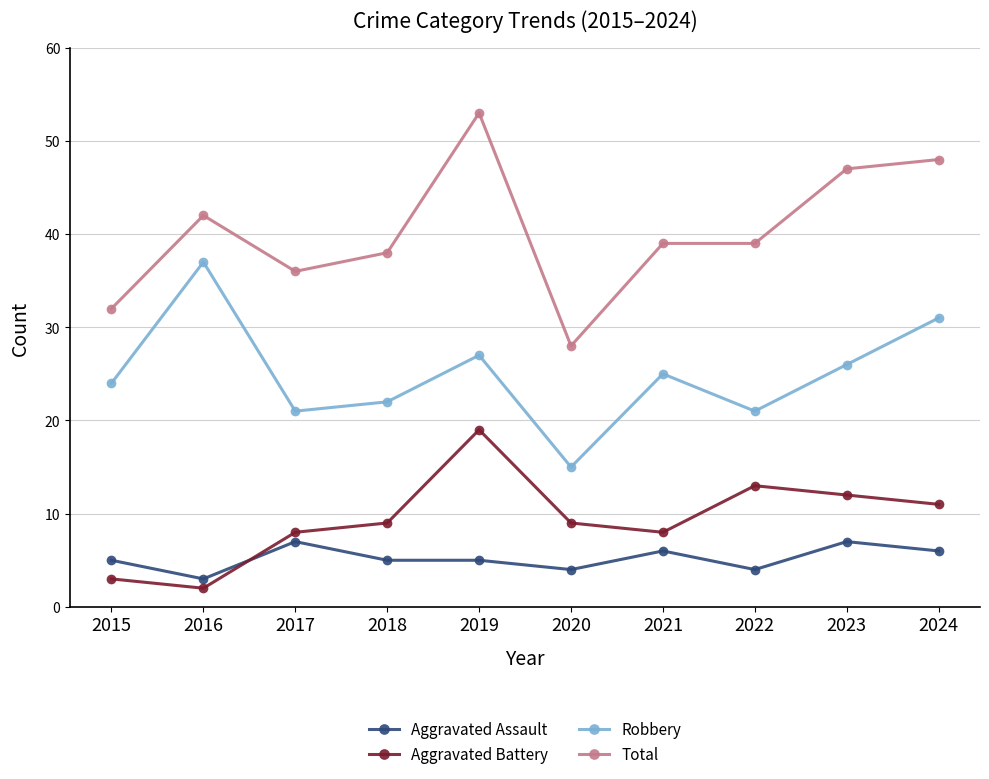

At which category is the sum across all series the highest?

2019